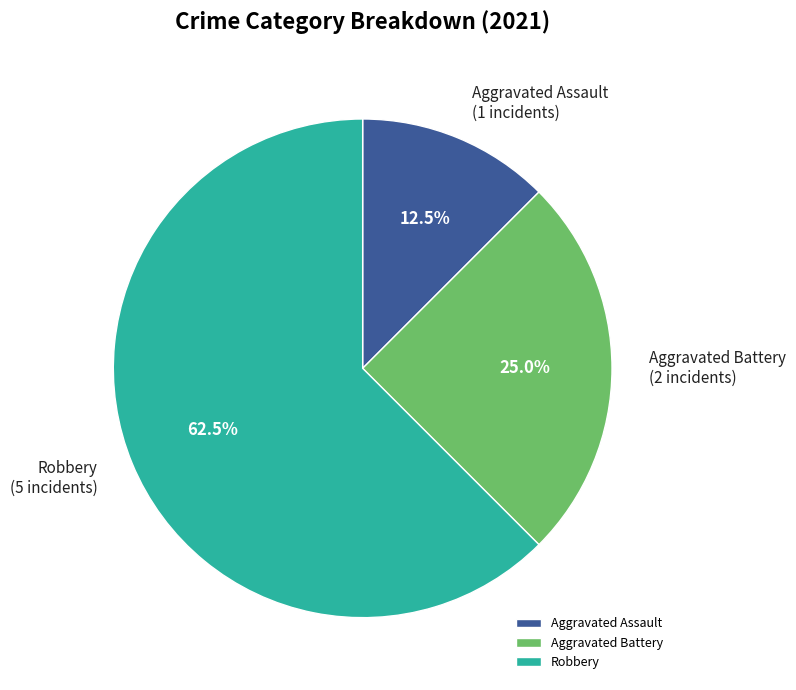

What is the largest slice in the pie chart?

Robbery